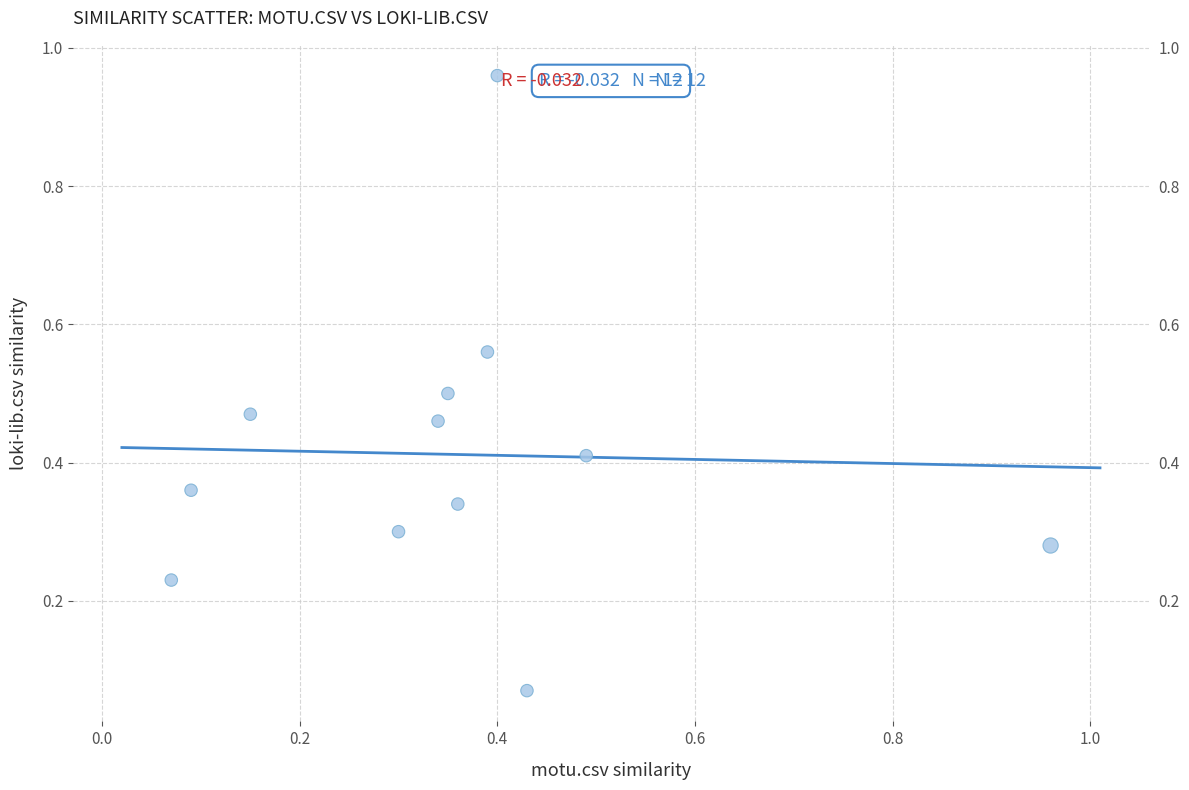

What is the range of Y values (max minus min)?

0.9